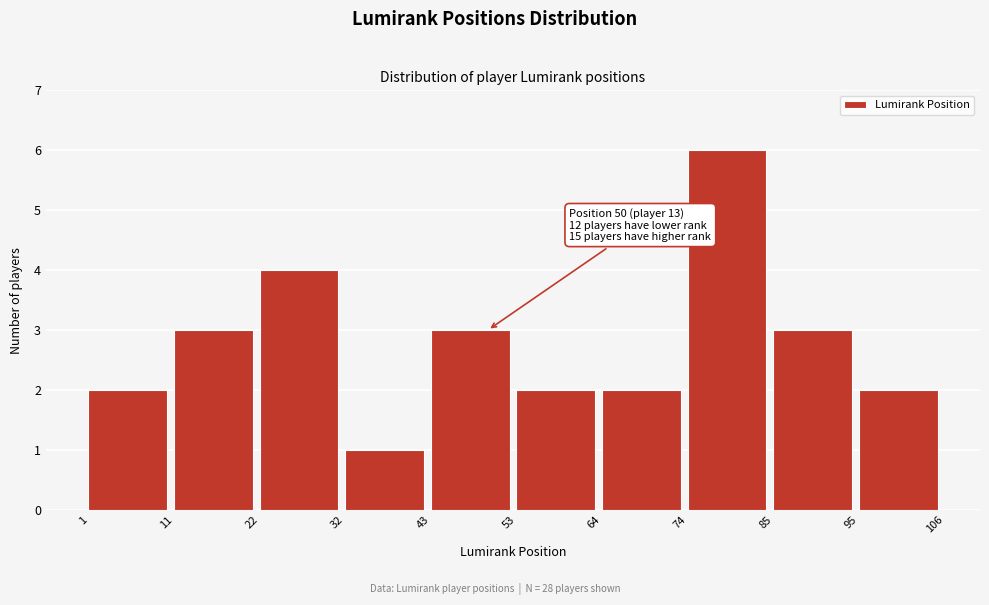

Which range on the x-axis has the tallest bar?

74 to 85